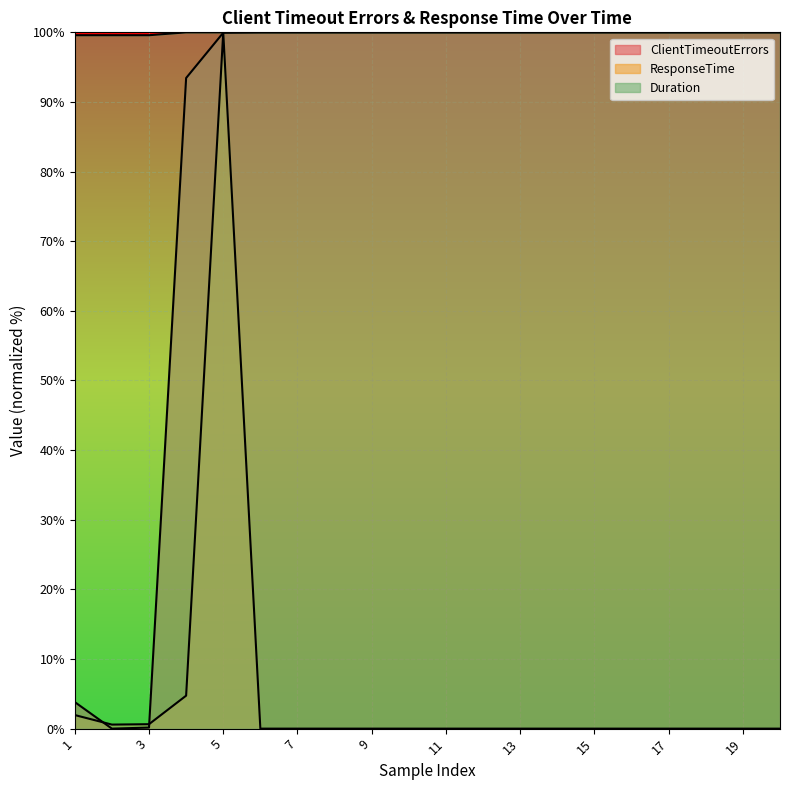

What are all the series names shown in the legend?

ClientTimeoutErrors, ResponseTime, Duration